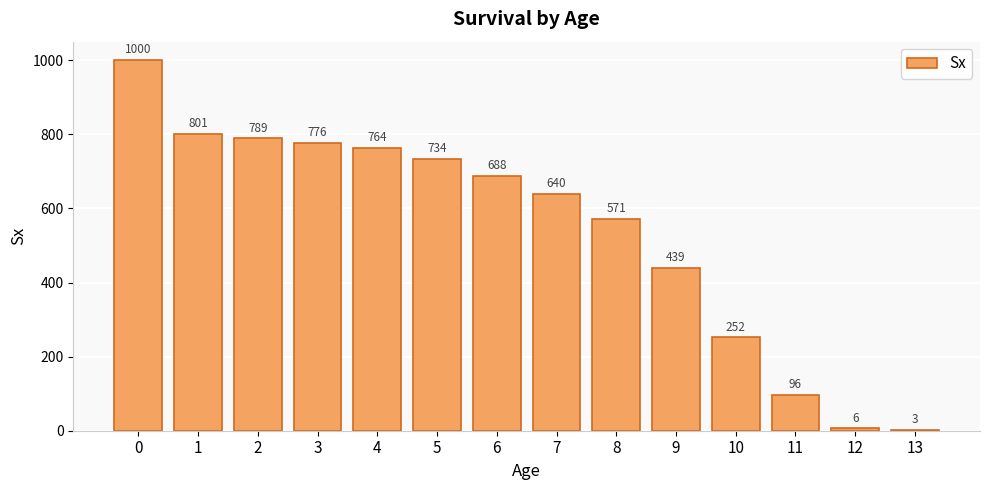

True or false: the data shows 6 at 12.

True